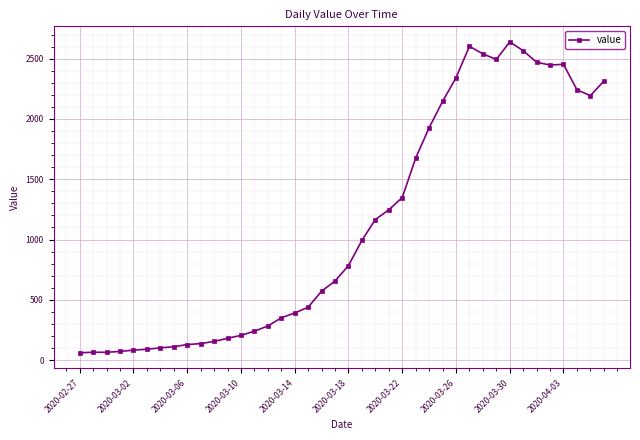

What is the value of the 14th point from the left?

240